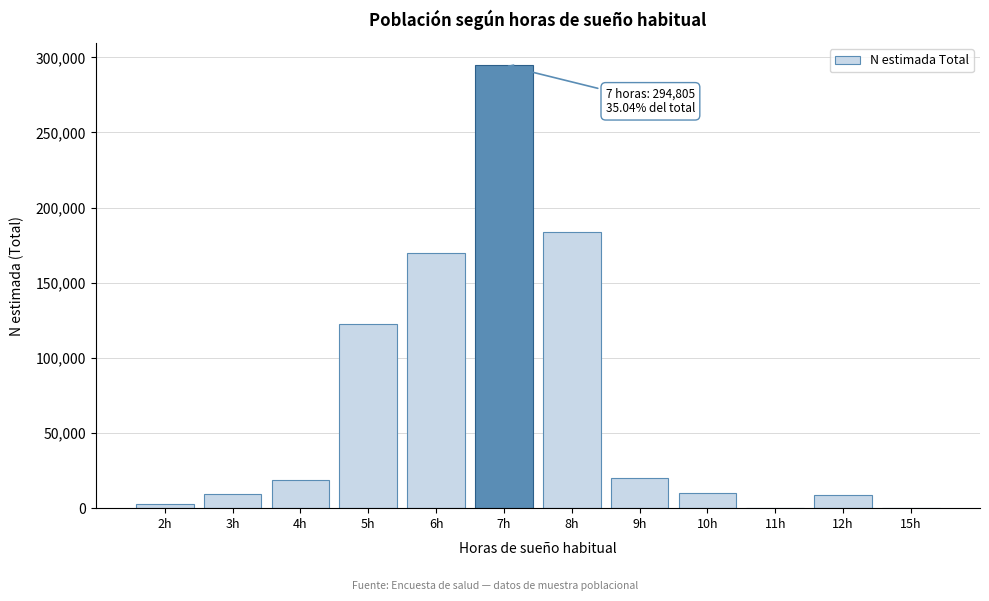

The value at 8h is 250221. True or false?

False